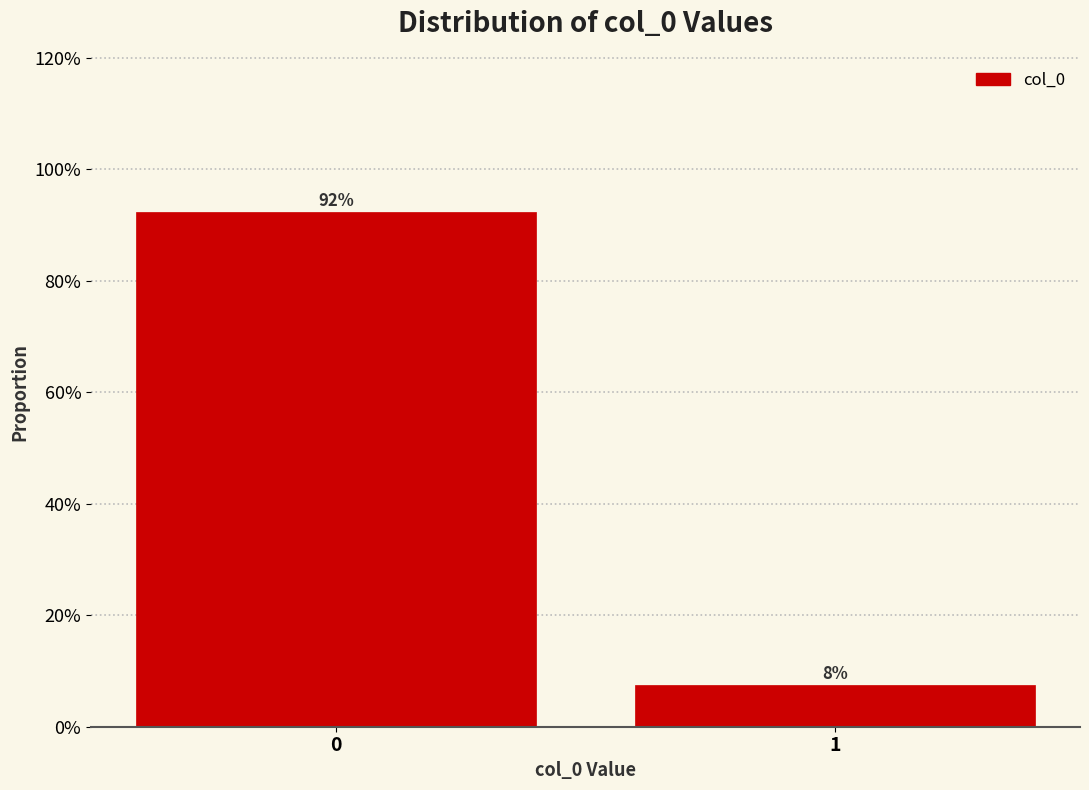

Does the chart contain any negative values?

No